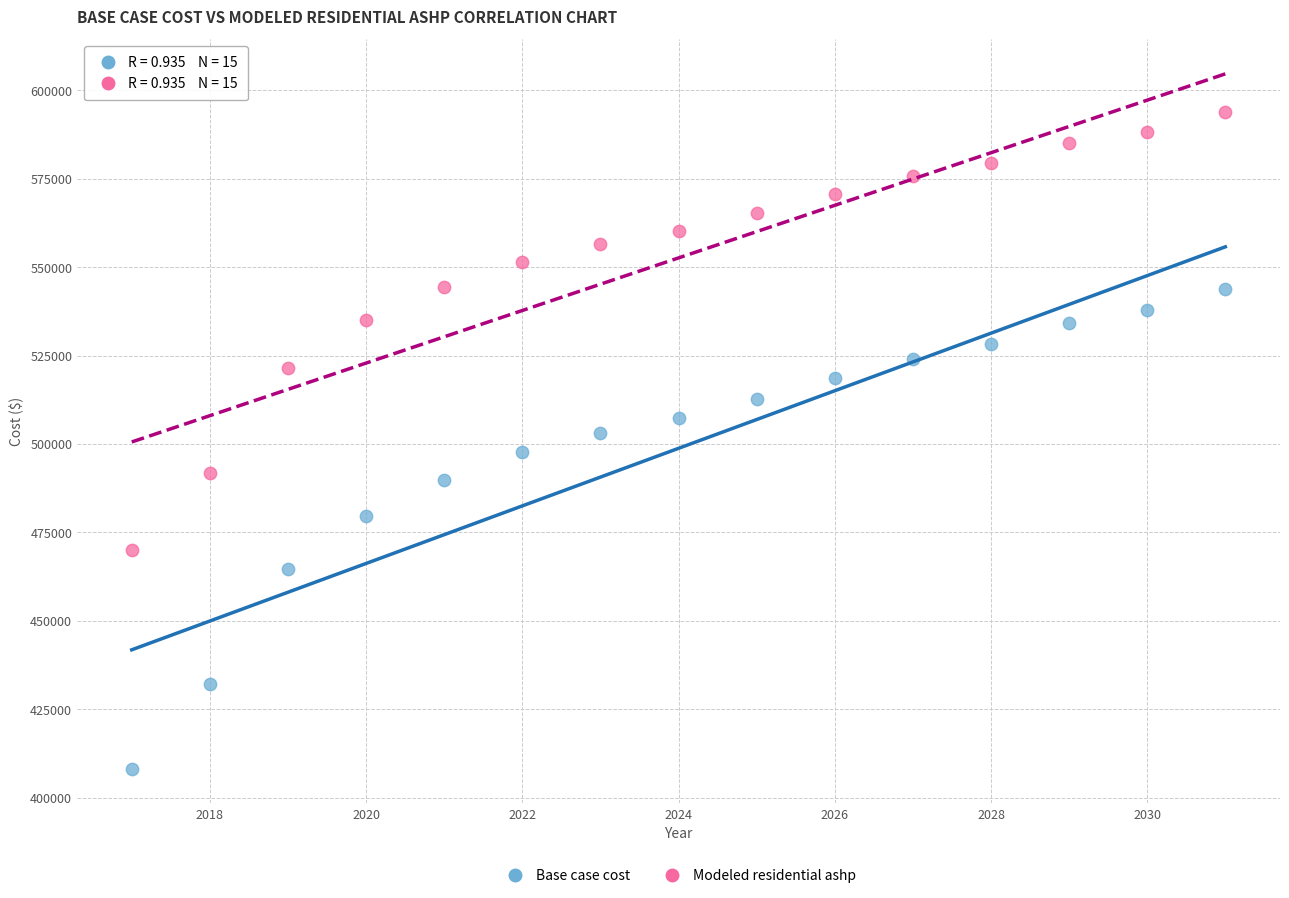

Which series contains the lowest Y value?

Base case cost